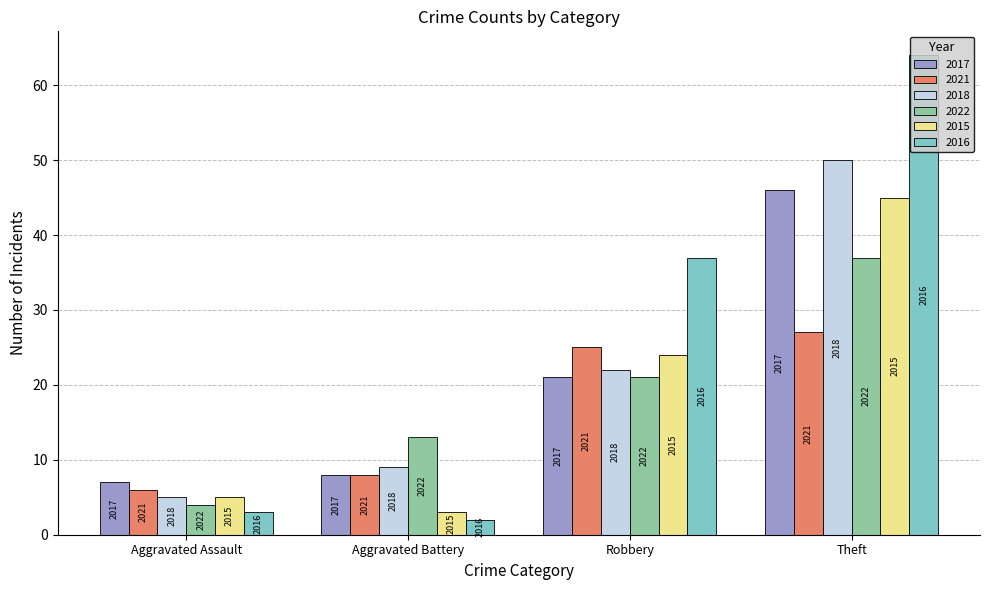

What are all the series names shown in the legend?

2017, 2021, 2018, 2022, 2015, 2016